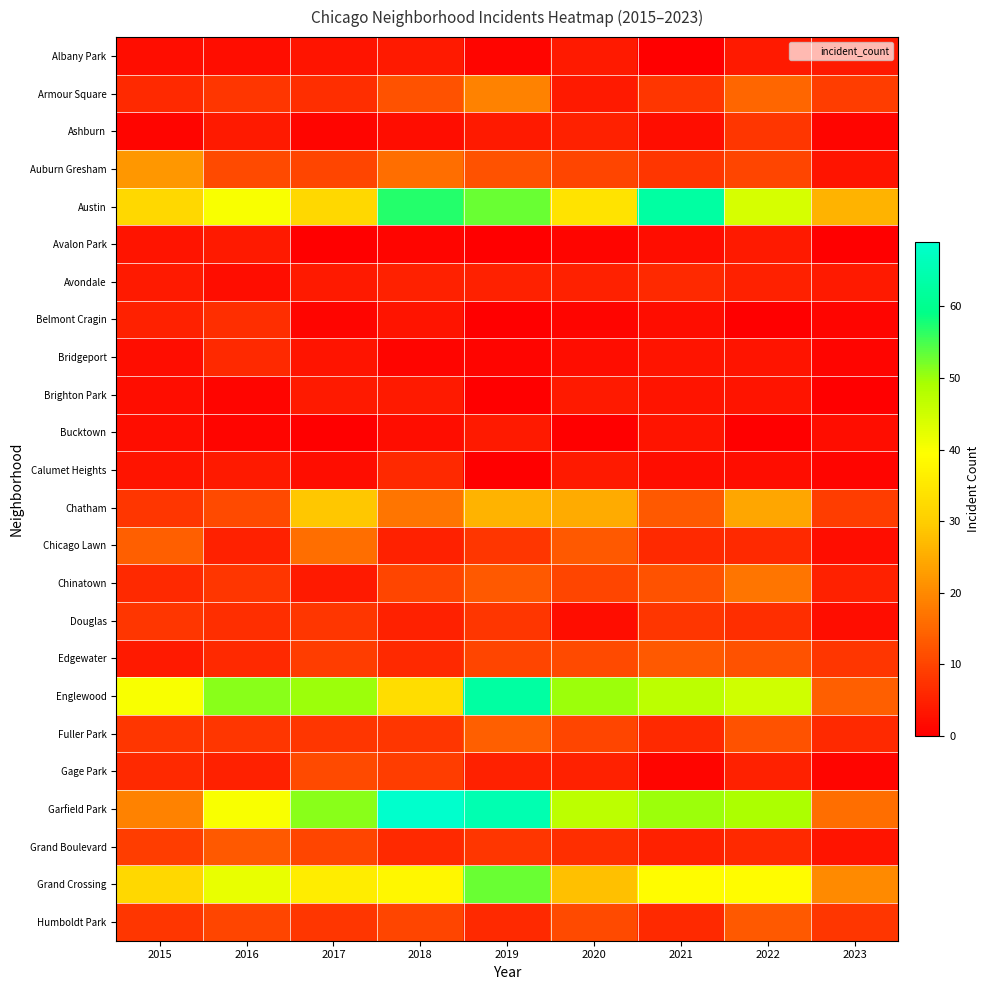

Rank the series by their maximum value, from highest to lowest.

Garfield Park, Austin, Englewood, Grand Crossing, Chatham, Auburn Gresham, Armour Square, Chinatown, Chicago Lawn, Fuller Park, Edgewater, Grand Boulevard, Humboldt Park, Gage Park, Ashburn, Douglas, Belmont Cragin, Avondale, Bridgeport, Calumet Heights, Albany Park, Avalon Park, Brighton Park, Bucktown